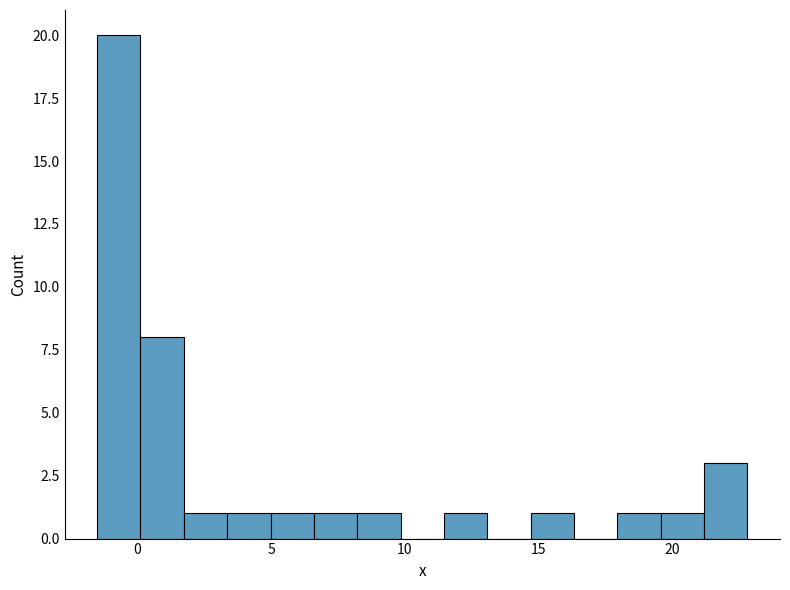

Read against the x-axis, roughly where is the centre of the tallest bar?

-0.5